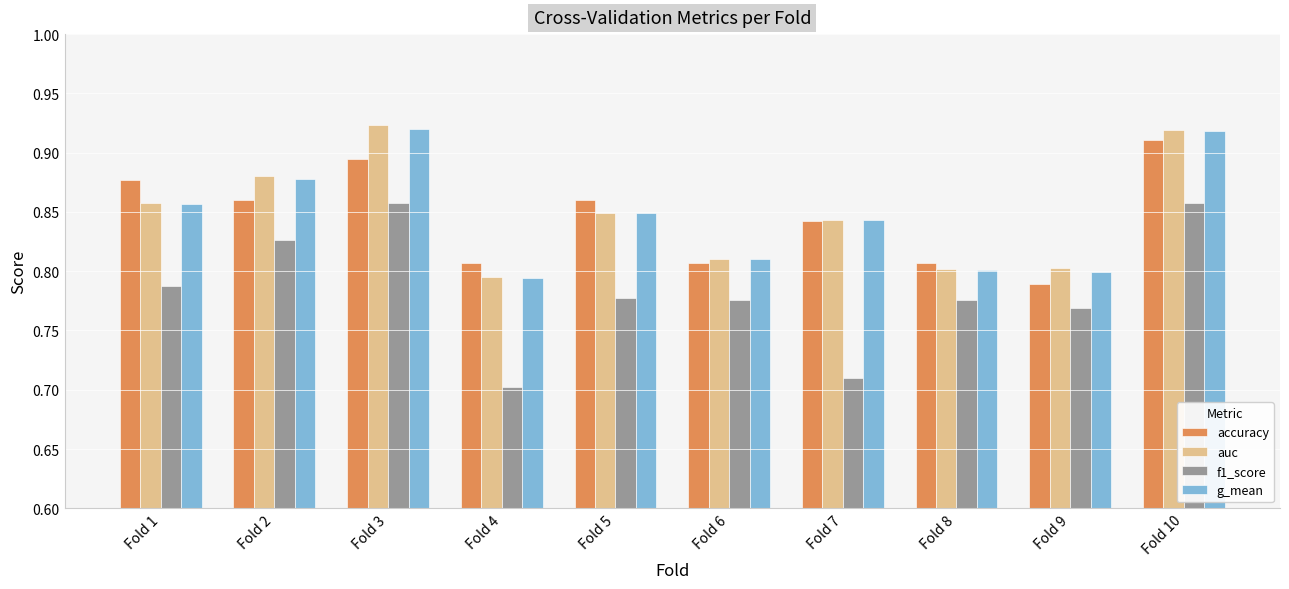

What are all the series names shown in the legend?

accuracy, auc, f1_score, g_mean